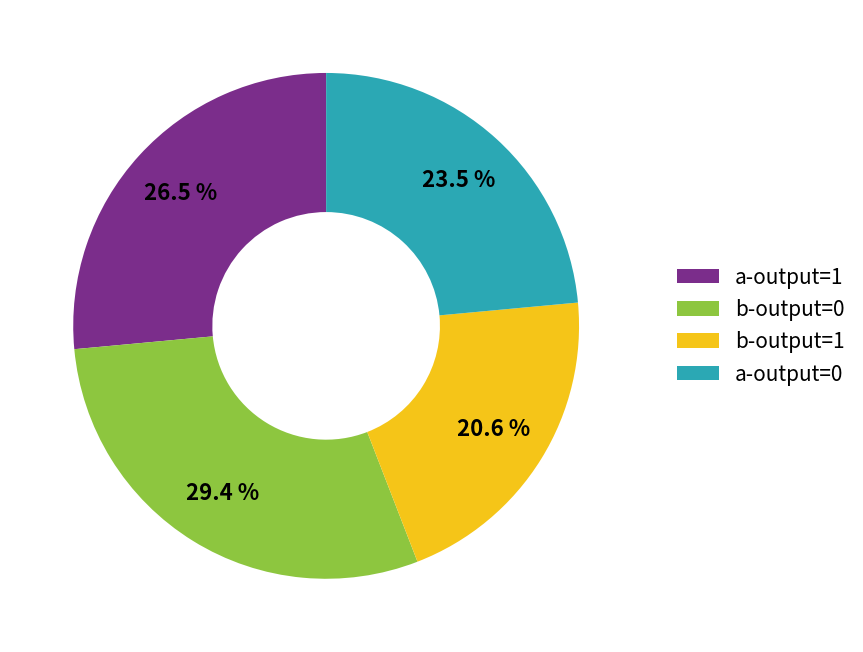

Which slice is the largest?

b-output=0